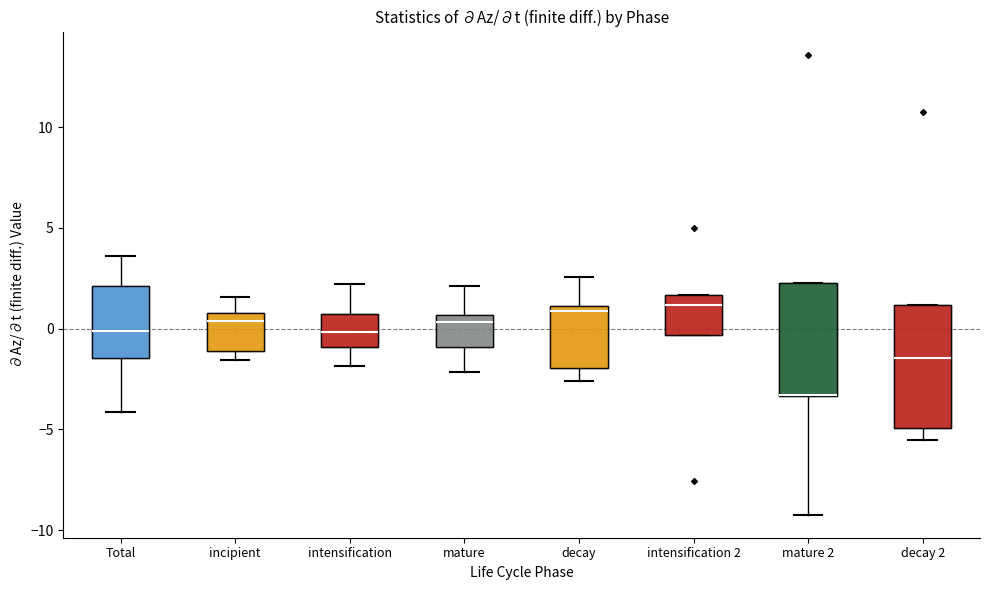

Where is the lower edge of the box for intensification 2 on the y-axis? The values are not printed on the chart, so give them approximately, as read against the axis.

-0.5